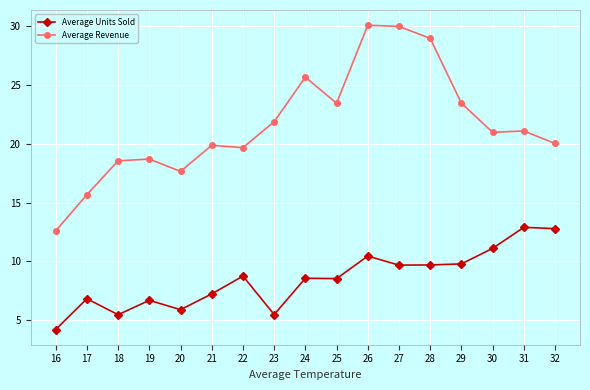

True or false: Average Revenue has more than 2 interior local peaks.

True